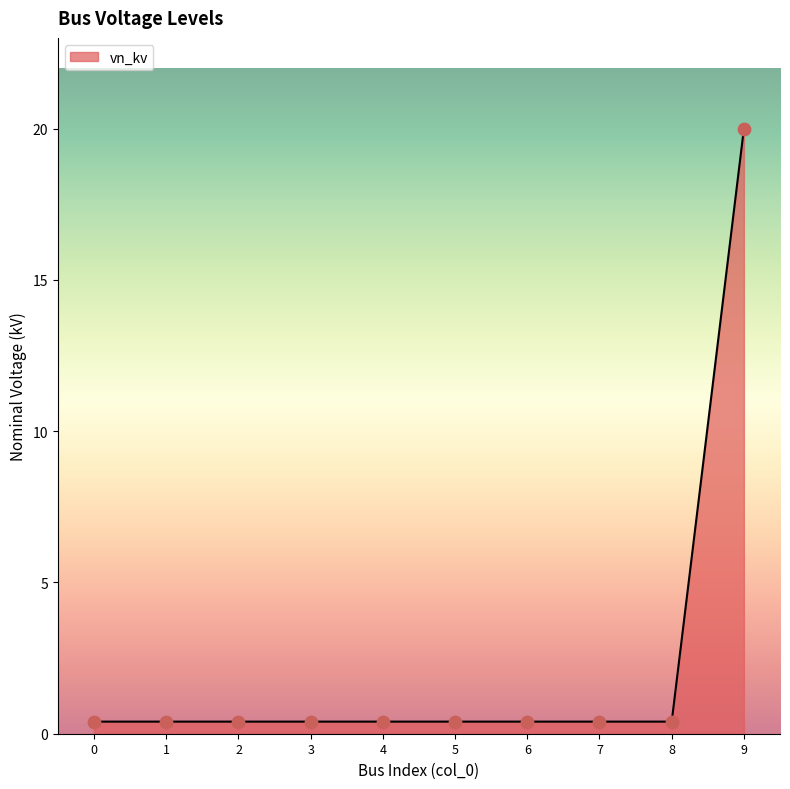

What is the maximum value shown in the chart?

20.0